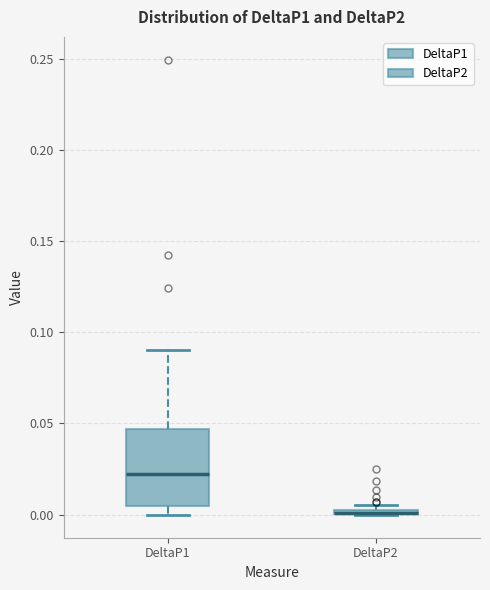

Which box is the tallest, from its lower edge to its upper edge?

DeltaP1